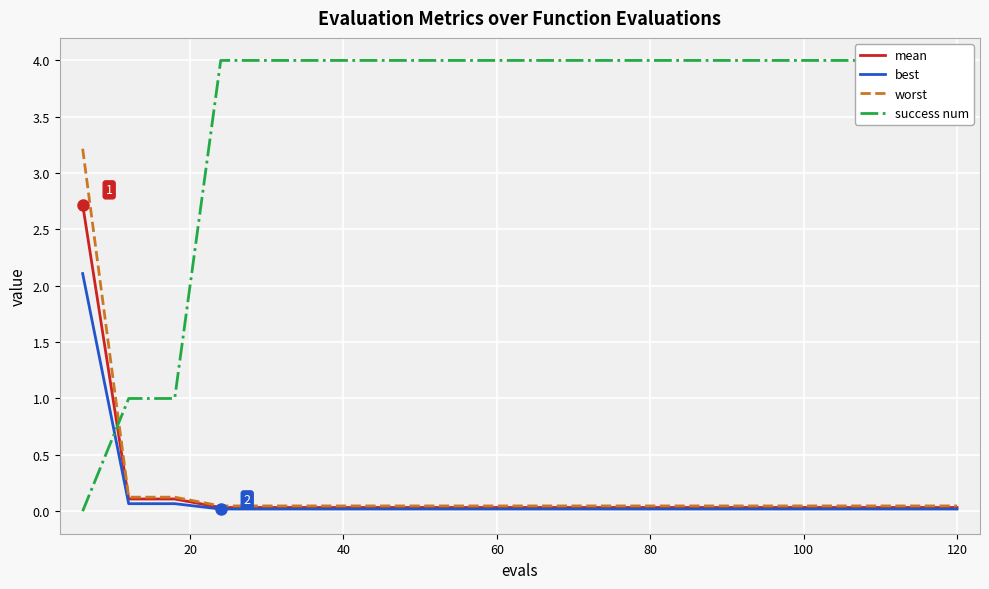

True or false: mean and best cross at least once.

False